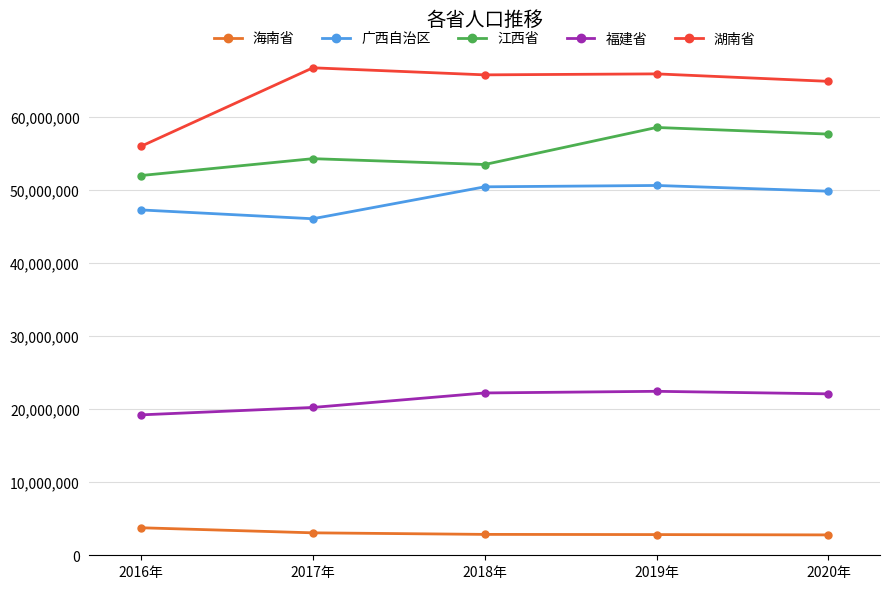

Where is the first local maximum for 江西省?

2017年